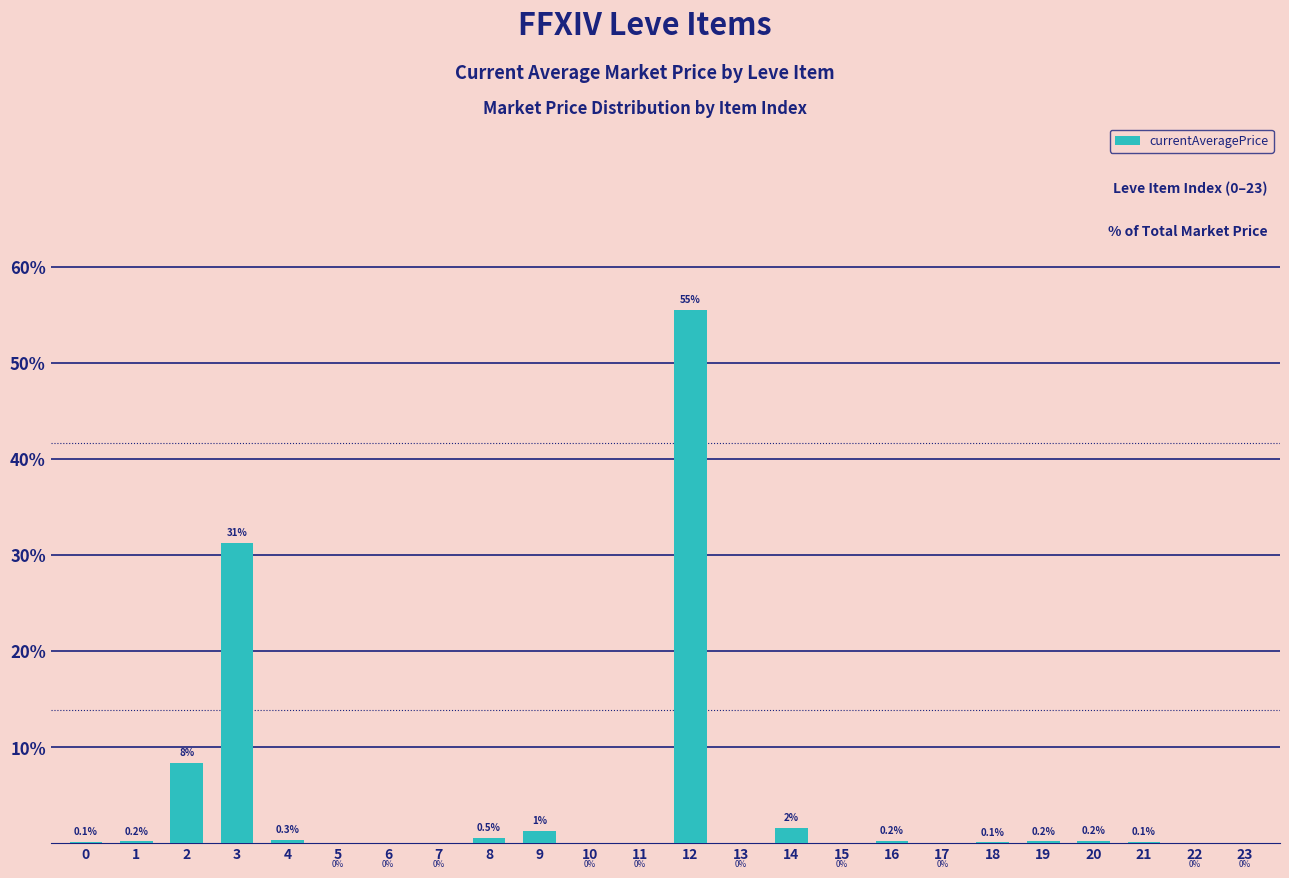

The chart shows a value of 0.0 at 7. True or false?

True